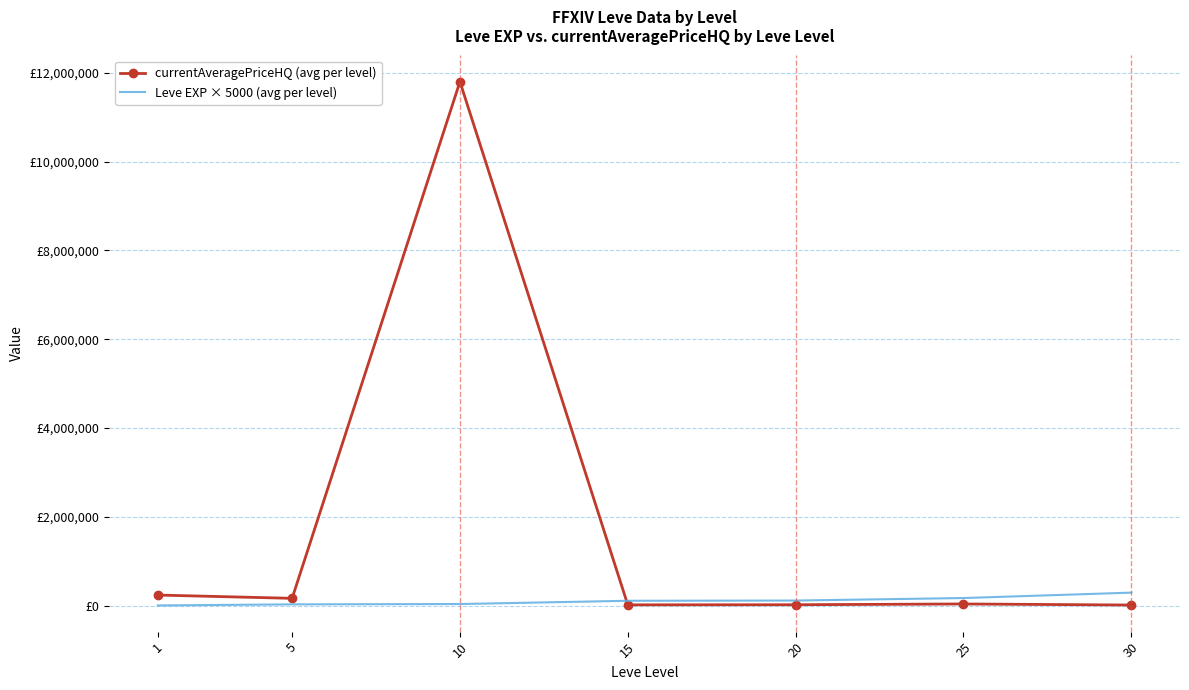

Which series has the widest spread of values?

currentAveragePriceHQ (avg per level)